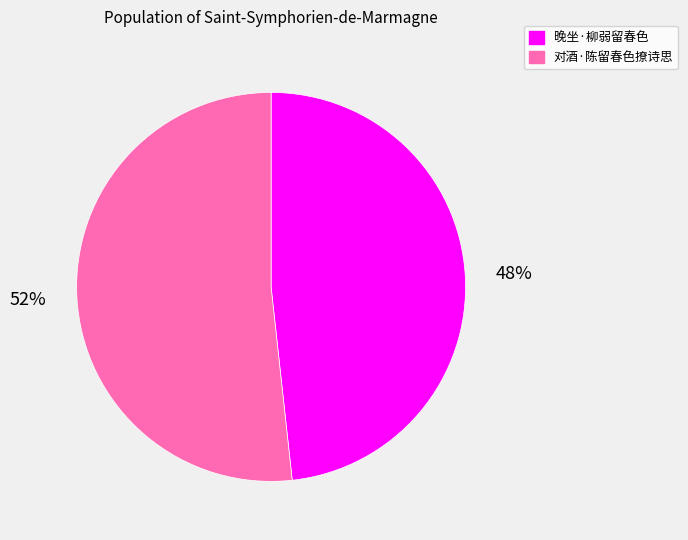

To the nearest percent, what portion does 晚坐·柳弱留春色 represent?

48%